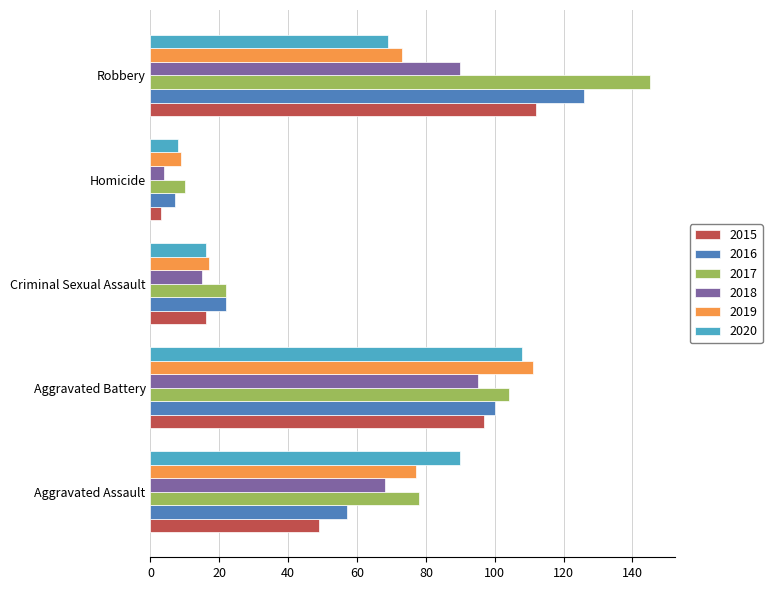

Count the number of data series in this chart.

6